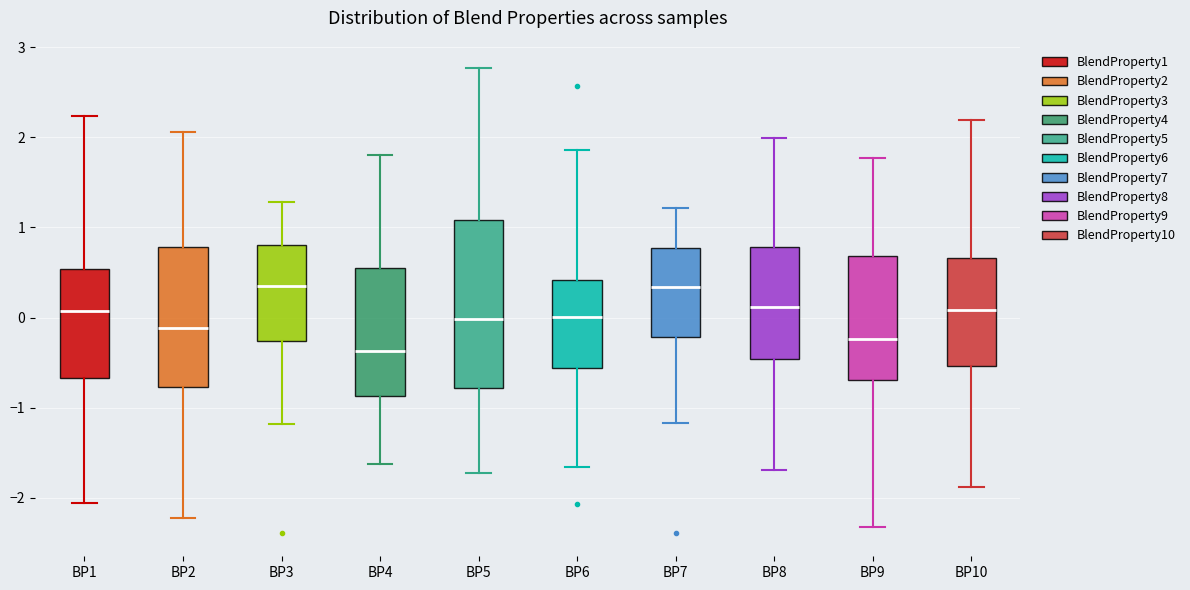

Reading left to right, transcribe this box plot: for each box, give where its median line is, the range the box spans, and where its two whiskers end, as read against the y-axis. The values are not printed on the chart, so give them approximately, as read against the axis.

BP1: median 0.1, box -0.7 to 0.5, whiskers -2.1 to 2.2
BP2: median -0.1, box -0.8 to 0.8, whiskers -2.2 to 2.1
BP3: median 0.3, box -0.3 to 0.8, whiskers -1.2 to 1.3
BP4: median -0.4, box -0.9 to 0.6, whiskers -1.6 to 1.8
BP5: median 0.0, box -0.8 to 1.1, whiskers -1.7 to 2.8
BP6: median 0.0, box -0.6 to 0.4, whiskers -1.7 to 1.9
BP7: median 0.3, box -0.2 to 0.8, whiskers -1.2 to 1.2
BP8: median 0.1, box -0.5 to 0.8, whiskers -1.7 to 2.0
BP9: median -0.2, box -0.7 to 0.7, whiskers -2.3 to 1.8
BP10: median 0.1, box -0.5 to 0.7, whiskers -1.9 to 2.2